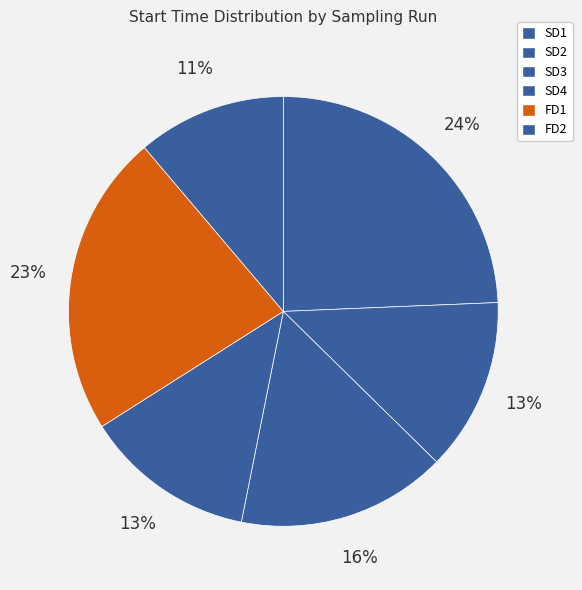

What is the largest slice in the pie chart?

SD1